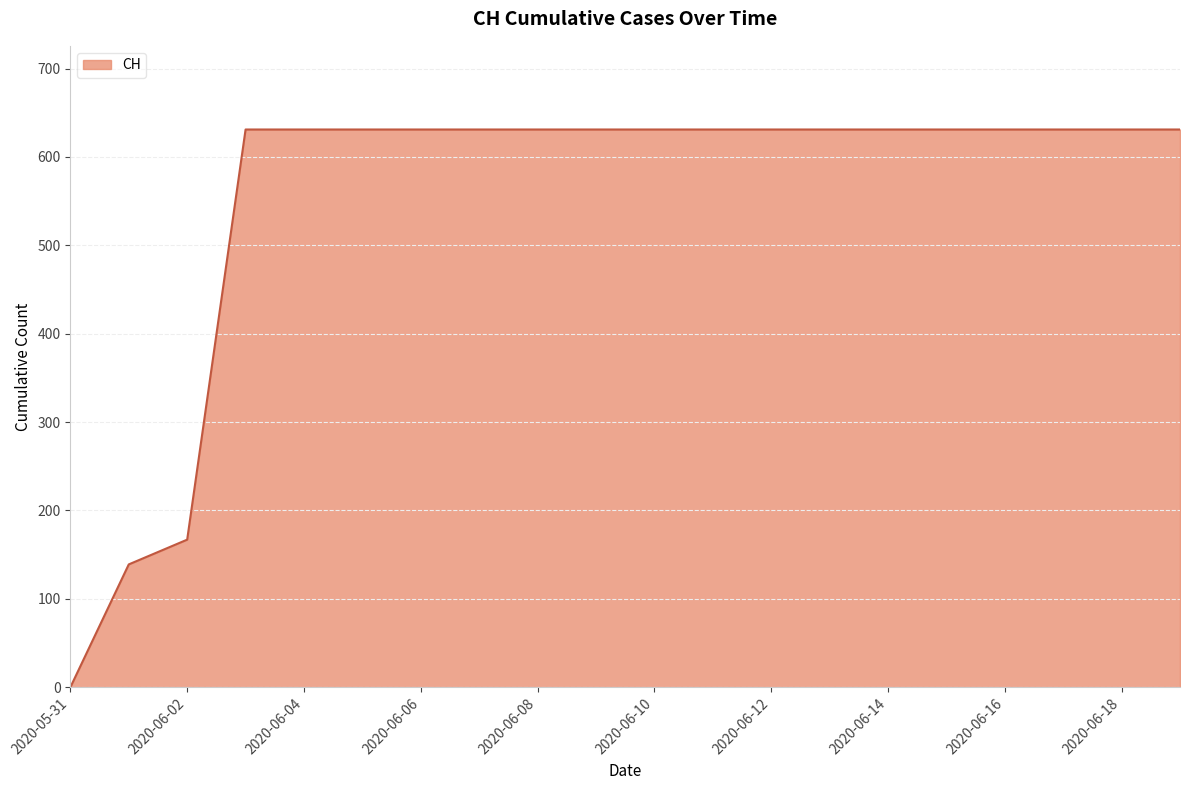

Reading left to right, extract all data points from this chart.

0	139	167	631	631	631	631	631	631	631	631	631	631	631	631	631	631	631	631	631